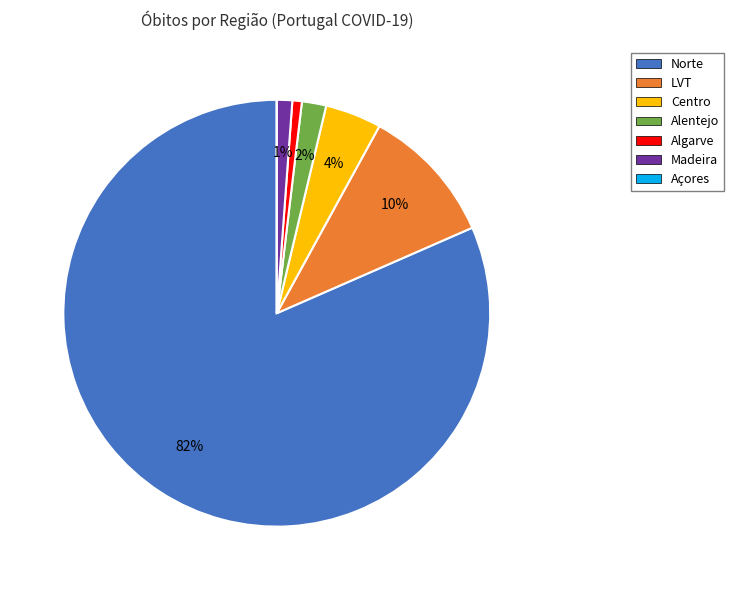

Which category has the biggest portion of the pie?

Norte